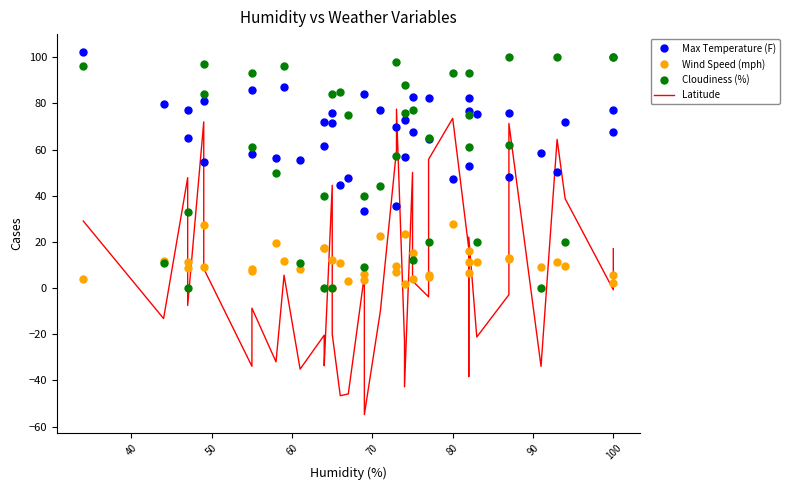

How many interior local peaks does the Cloudiness (%) series have?

12